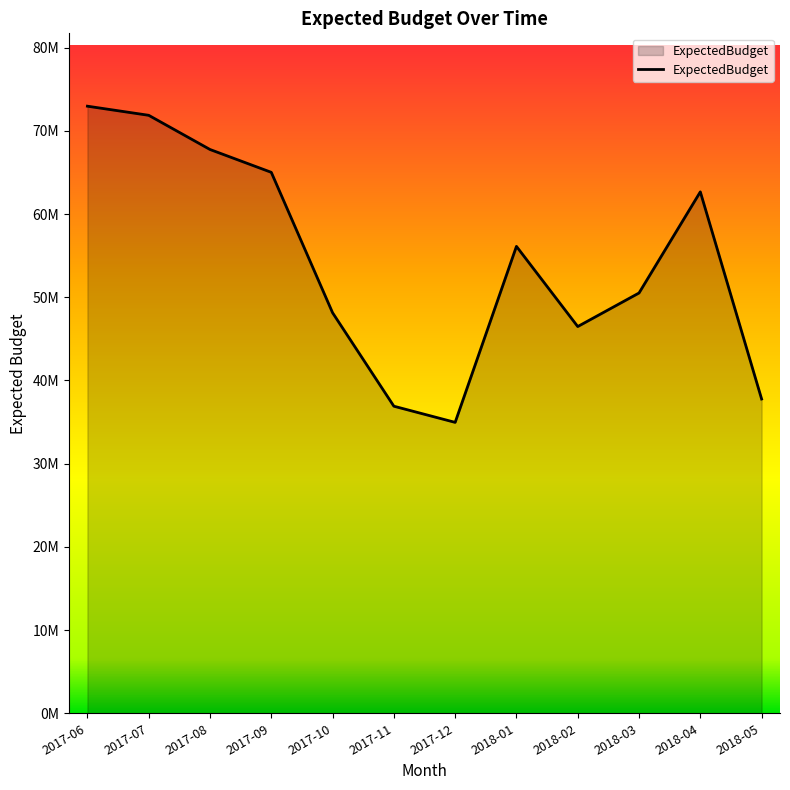

What is the difference between the second highest and second lowest values?

34962996.0